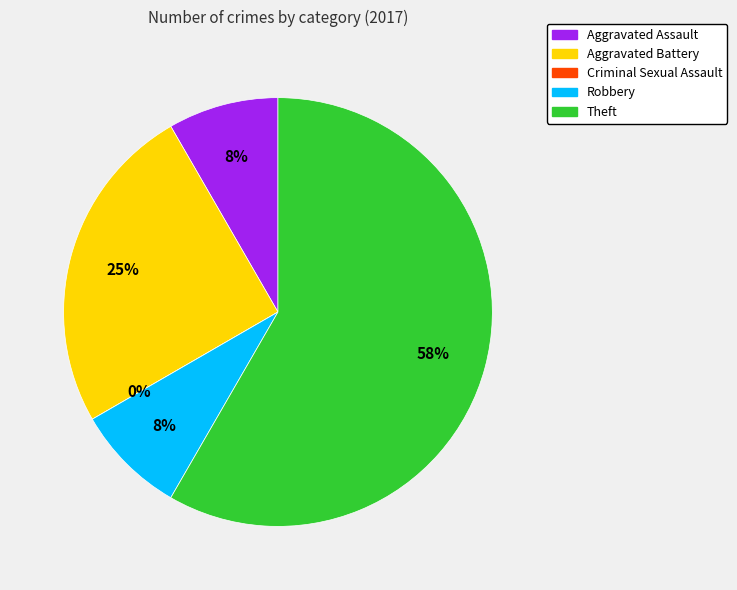

Which slice is the smallest?

Criminal Sexual Assault